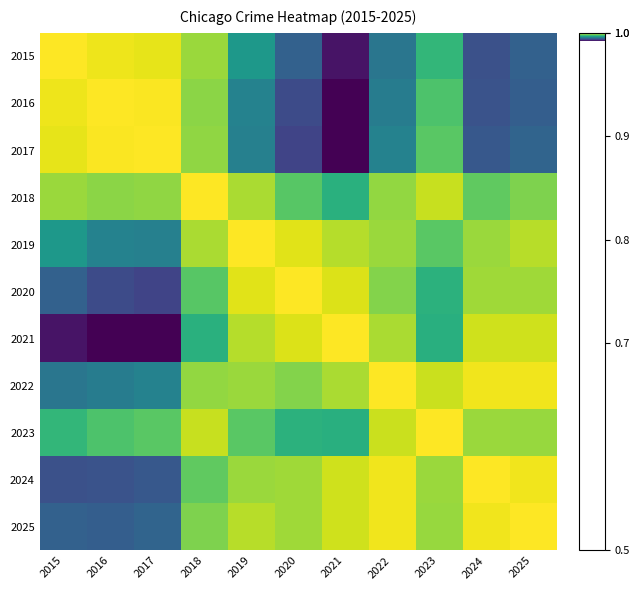

Reading right to left, extract all data points from this chart.

2015: 2025=1.0	2024=1.0	2023=1.0	2022=1.0	2021=1.0	2020=1.0	2019=1.0	2018=1.0	2017=1.0	2016=1.0	2015=1.0
2016: 2025=1.0	2024=1.0	2023=1.0	2022=1.0	2021=1.0	2020=1.0	2019=1.0	2018=1.0	2017=1.0	2016=1.0	2015=1.0
2017: 2025=1.0	2024=1.0	2023=1.0	2022=1.0	2021=1.0	2020=1.0	2019=1.0	2018=1.0	2017=1.0	2016=1.0	2015=1.0
2018: 2025=1.0	2024=1.0	2023=1.0	2022=1.0	2021=1.0	2020=1.0	2019=1.0	2018=1.0	2017=1.0	2016=1.0	2015=1.0
2019: 2025=1.0	2024=1.0	2023=1.0	2022=1.0	2021=1.0	2020=1.0	2019=1.0	2018=1.0	2017=1.0	2016=1.0	2015=1.0
2020: 2025=1.0	2024=1.0	2023=1.0	2022=1.0	2021=1.0	2020=1.0	2019=1.0	2018=1.0	2017=1.0	2016=1.0	2015=1.0
2021: 2025=1.0	2024=1.0	2023=1.0	2022=1.0	2021=1.0	2020=1.0	2019=1.0	2018=1.0	2017=1.0	2016=1.0	2015=1.0
2022: 2025=1.0	2024=1.0	2023=1.0	2022=1.0	2021=1.0	2020=1.0	2019=1.0	2018=1.0	2017=1.0	2016=1.0	2015=1.0
2023: 2025=1.0	2024=1.0	2023=1.0	2022=1.0	2021=1.0	2020=1.0	2019=1.0	2018=1.0	2017=1.0	2016=1.0	2015=1.0
2024: 2025=1.0	2024=1.0	2023=1.0	2022=1.0	2021=1.0	2020=1.0	2019=1.0	2018=1.0	2017=1.0	2016=1.0	2015=1.0
2025: 2025=1.0	2024=1.0	2023=1.0	2022=1.0	2021=1.0	2020=1.0	2019=1.0	2018=1.0	2017=1.0	2016=1.0	2015=1.0